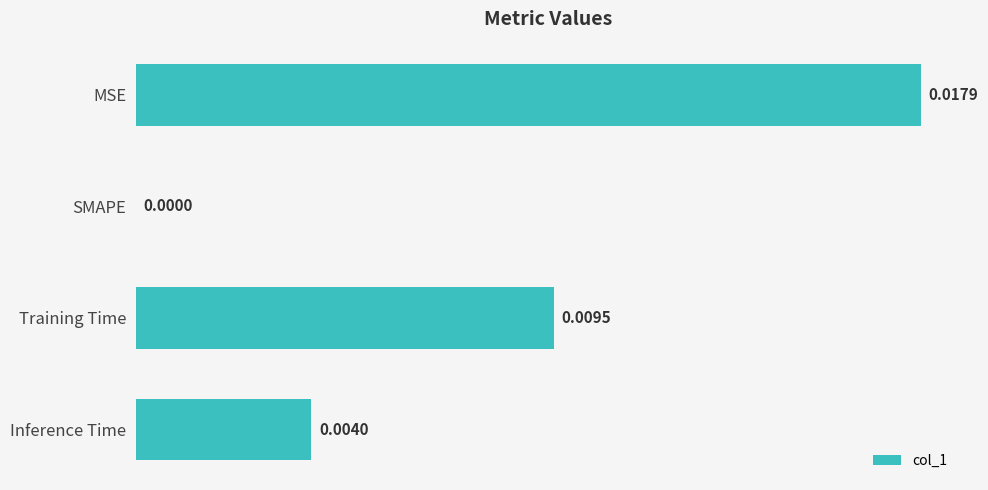

Between Inference Time and MSE, which is larger?

MSE